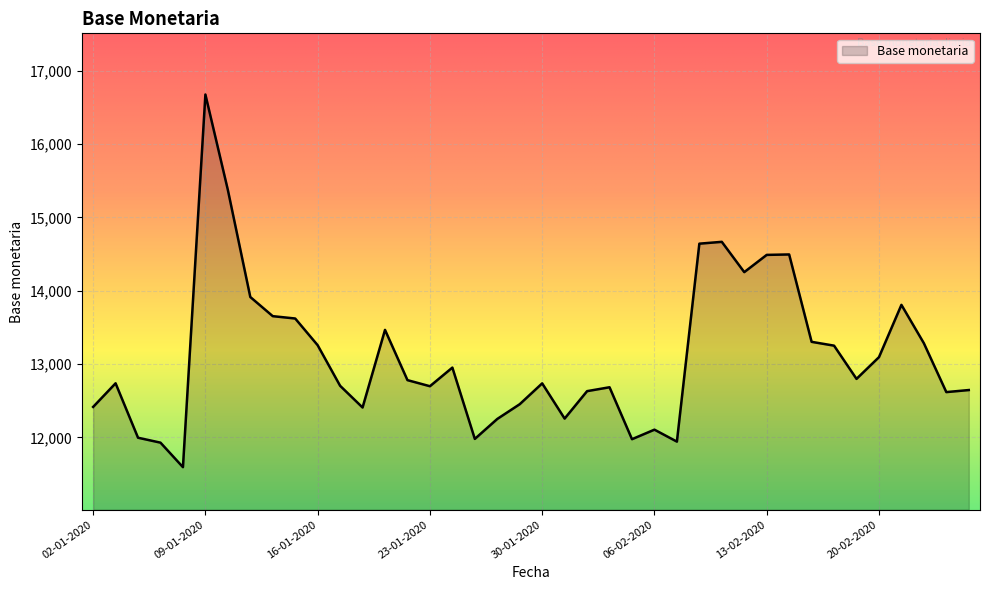

What is the difference between the maximum and minimum values?

5079